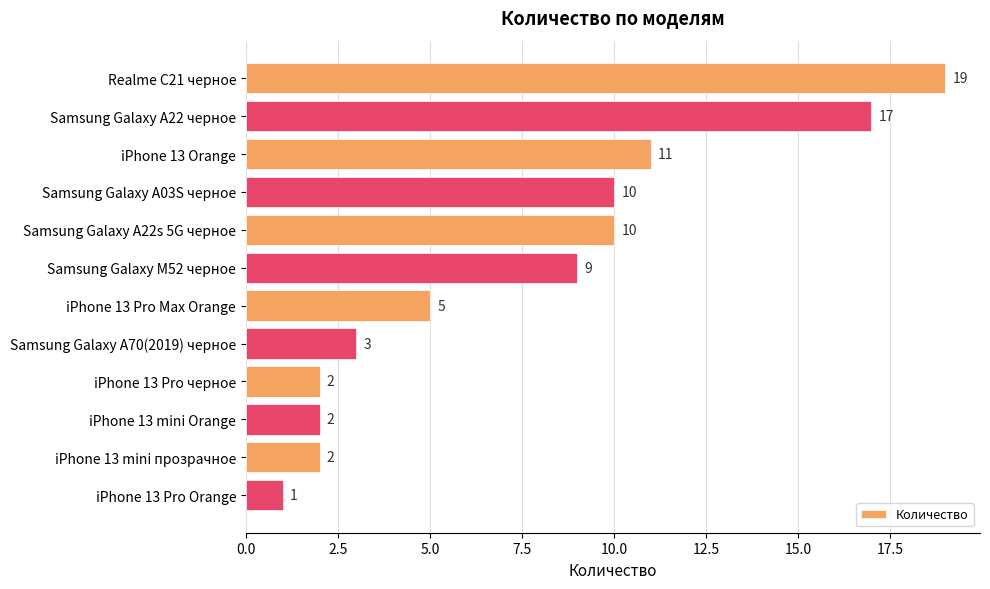

The value at Realme C21 черное is 19. True or false?

True